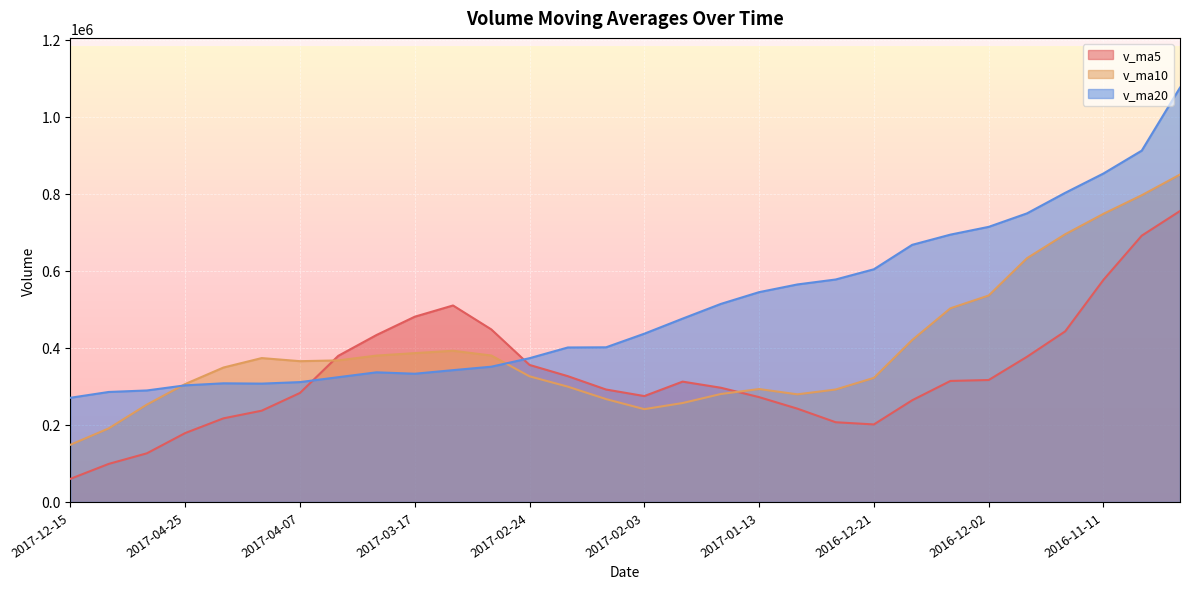

Read the v_ma5 value at 2017-03-24.

433395.8